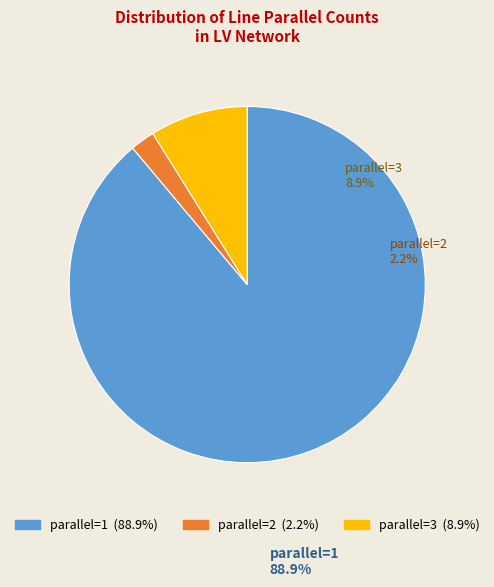

What is the ratio of the value at parallel=1 to the value at parallel=3?

10.0